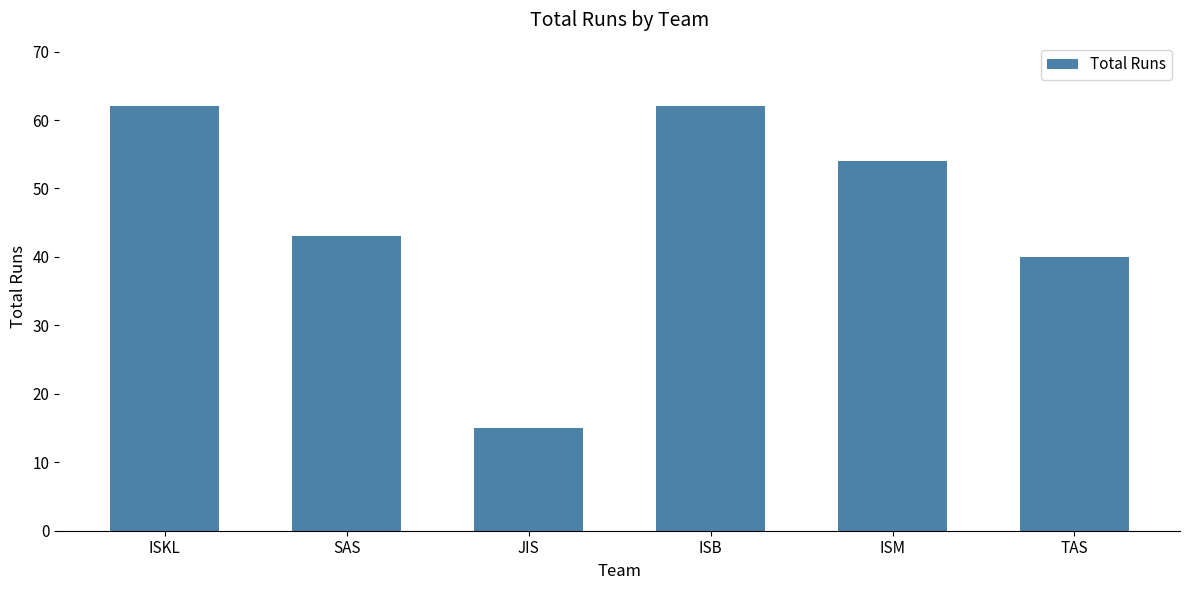

What is the change in value from JIS to TAS?

+25